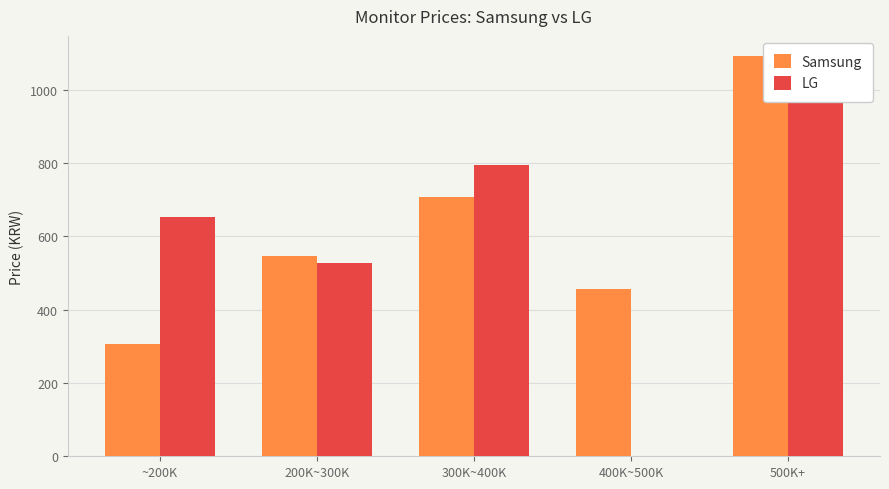

Which series has the widest spread of values?

LG